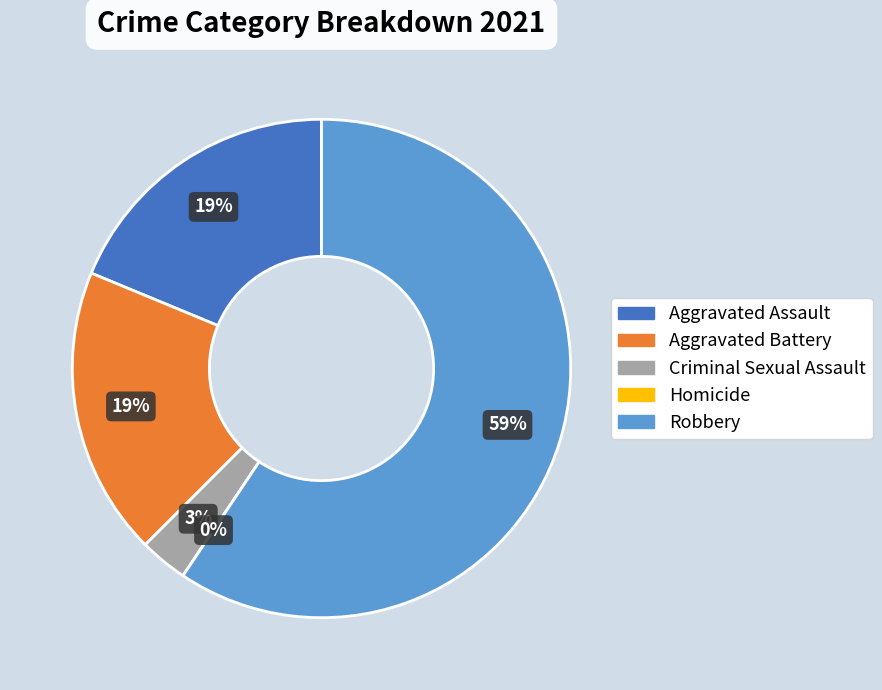

Is it true that Criminal Sexual Assault is 9% of the pie?

False